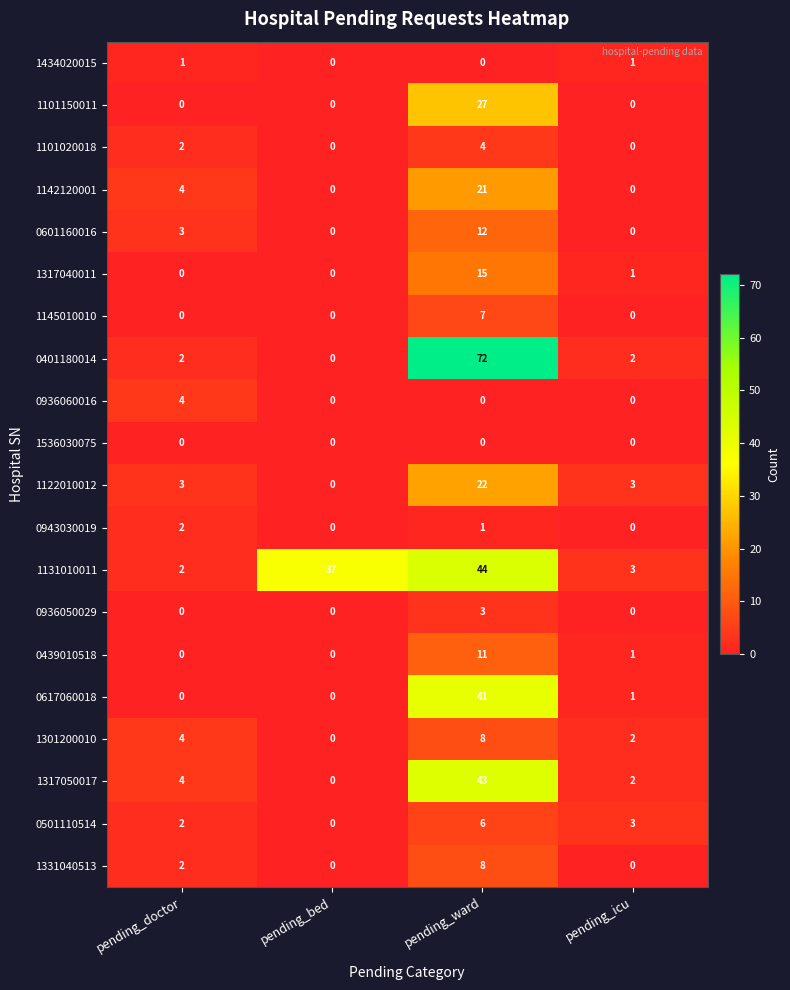

What is the approximate value of 0439010518 at pending_ward, to the nearest 10?

10